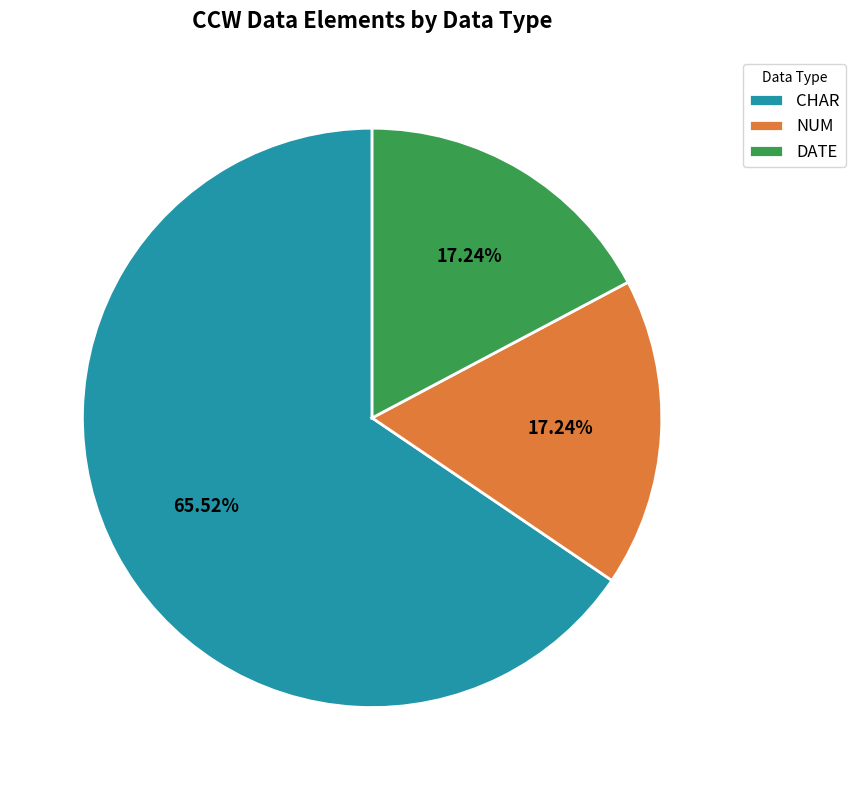

Is there any slice that represents more than half of the pie?

Yes